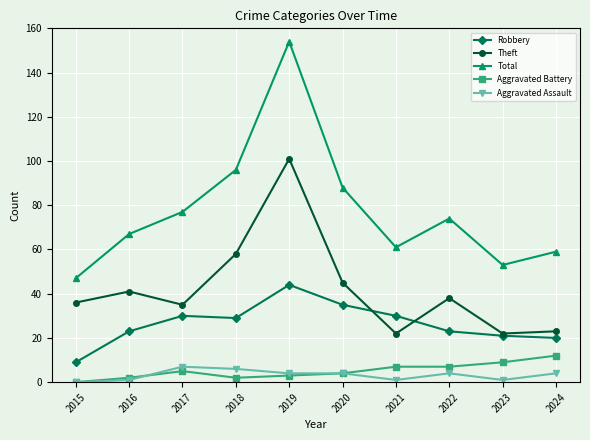

What is the lowest value of the Total series?

47